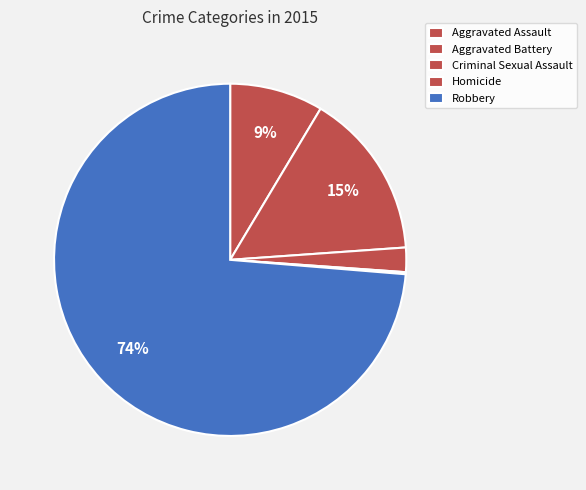

What is the change in value from Aggravated Assault to Aggravated Battery?

+36